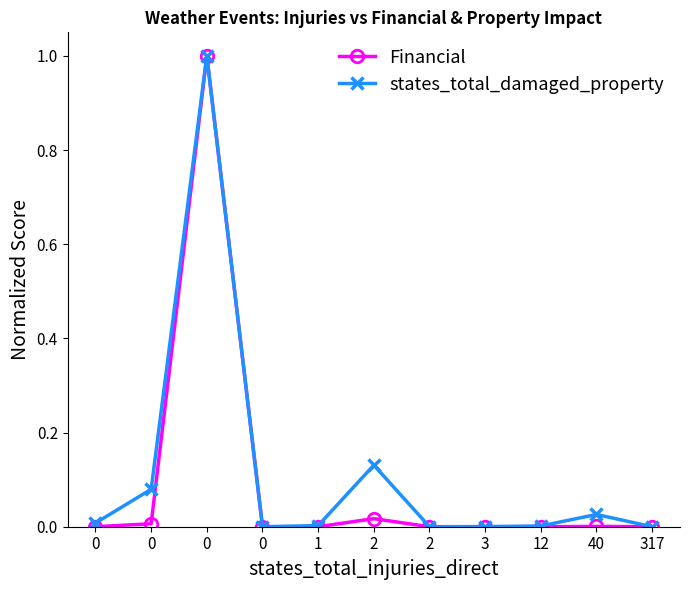

True or false: states_total_damaged_property has more than 0 interior local peaks.

True